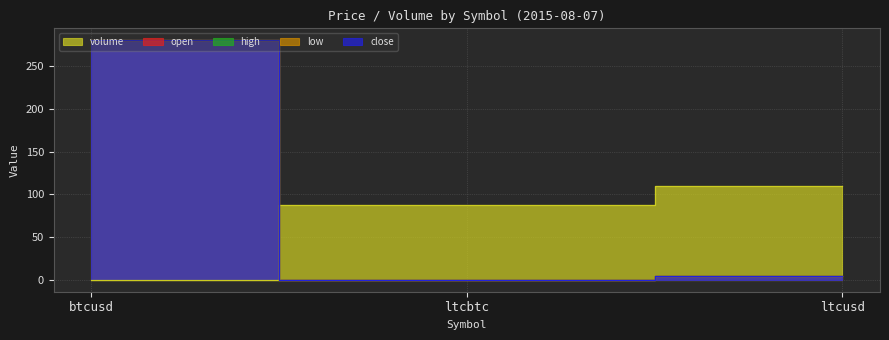

What are all the series names shown in the legend?

open, close, high, low, volume